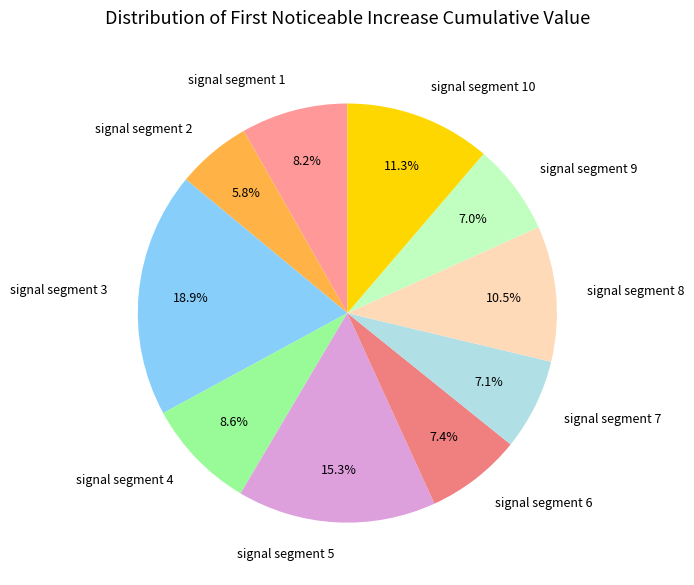

What percentage is NOT represented by signal segment 6?

92.6%